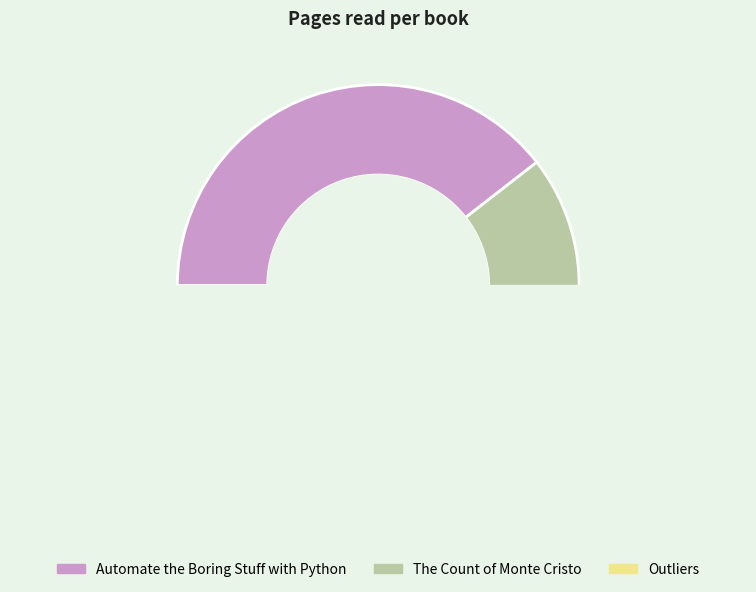

Which category has the biggest portion of the pie?

Automate the Boring Stuff with Python